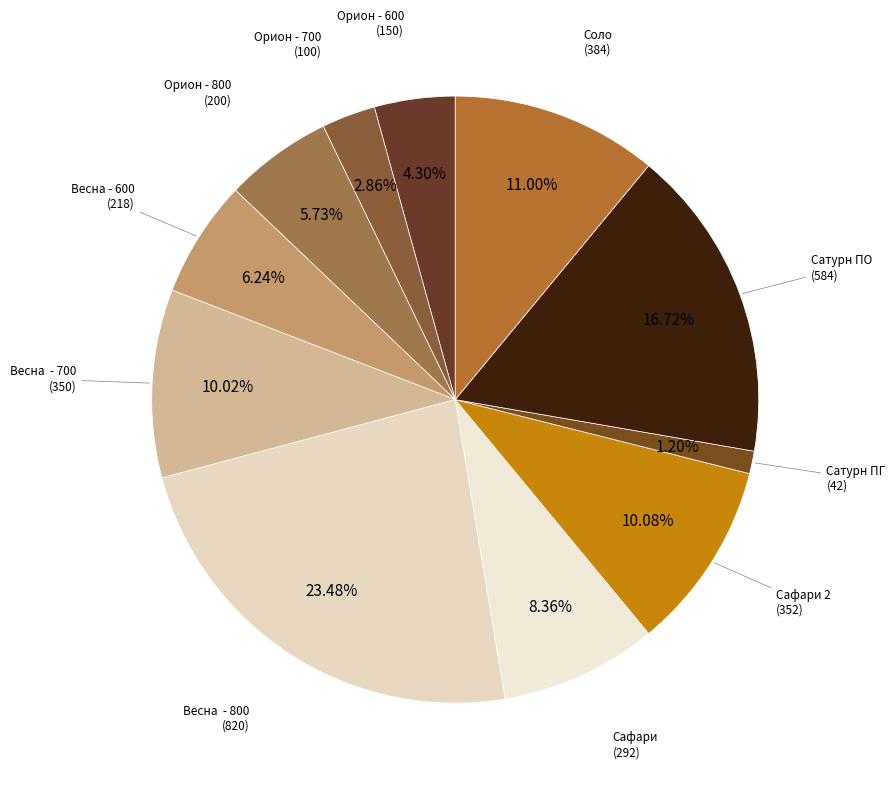

To the nearest percent, what is the average slice percentage?

9%